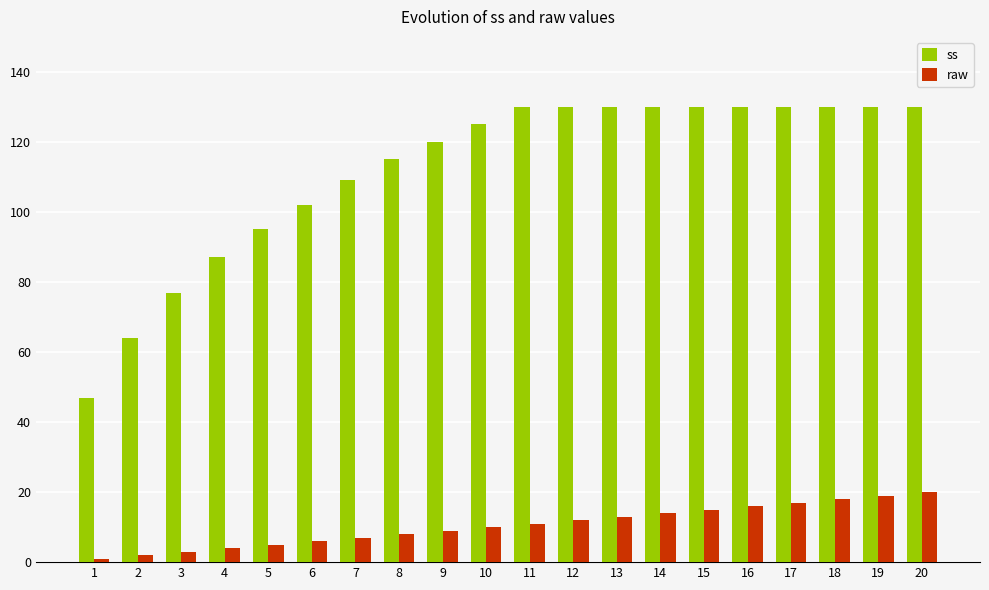

Rank the series at 11 from lowest to highest value.

raw, ss